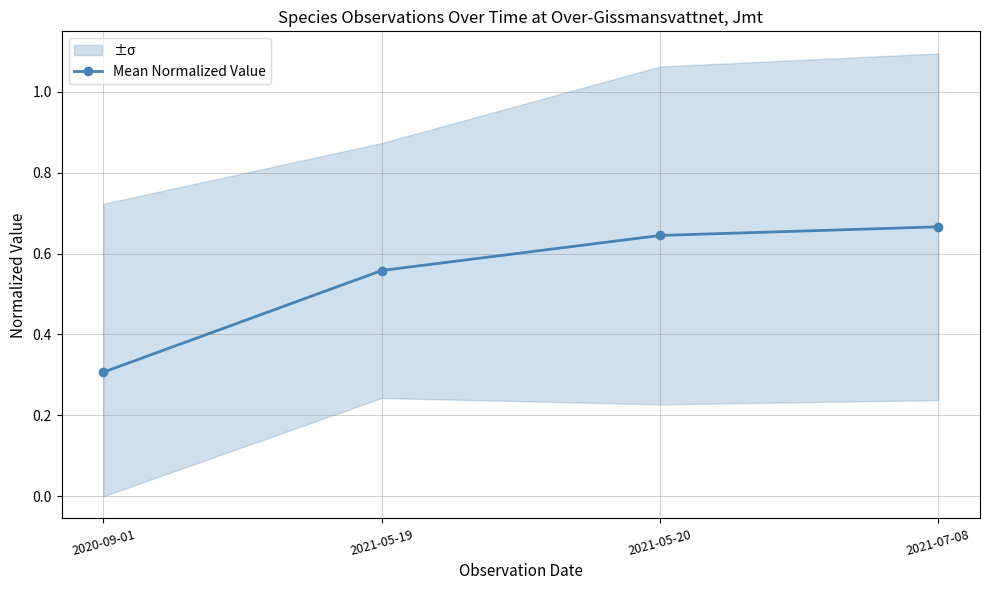

Between 2021-05-19 and 2021-07-08, which is larger?

2021-07-08